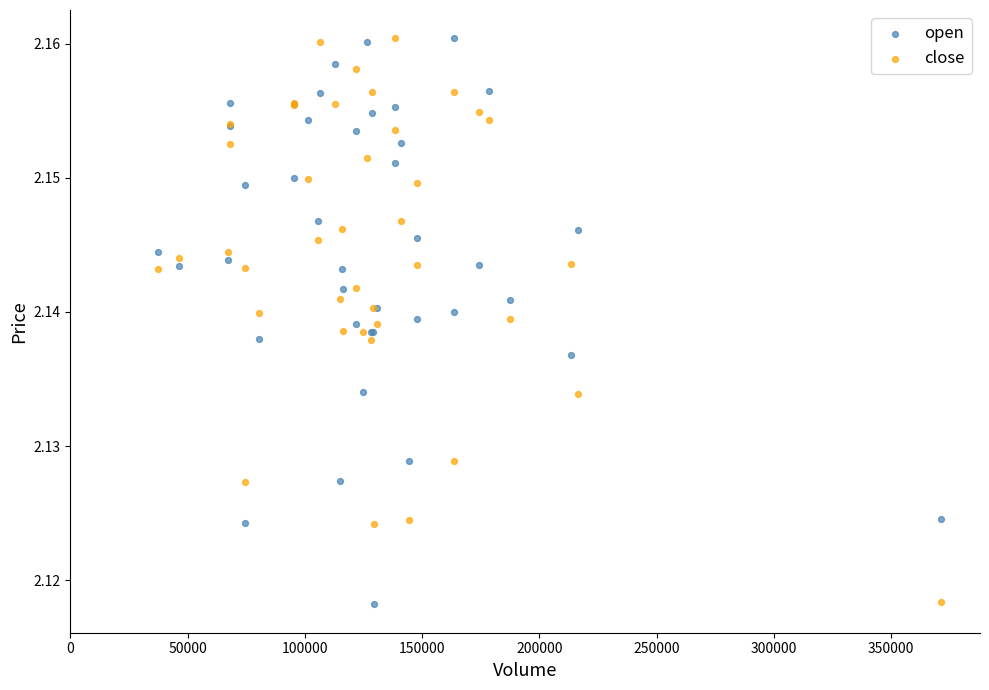

What is the X range (max minus min) for the scatter plot?

333707.5